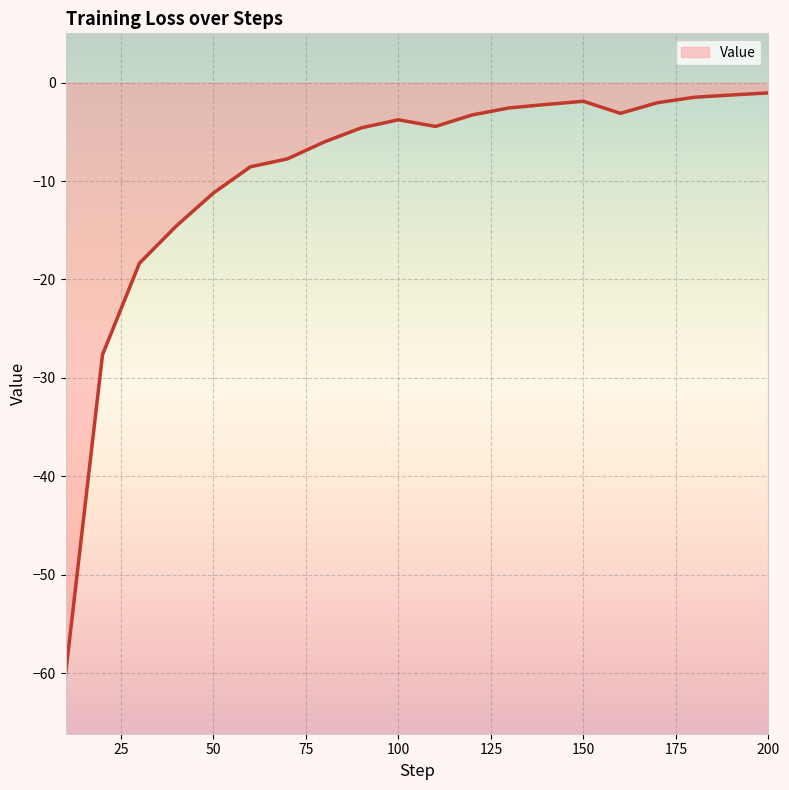

Does the chart display data point markers on the line(s)?

No